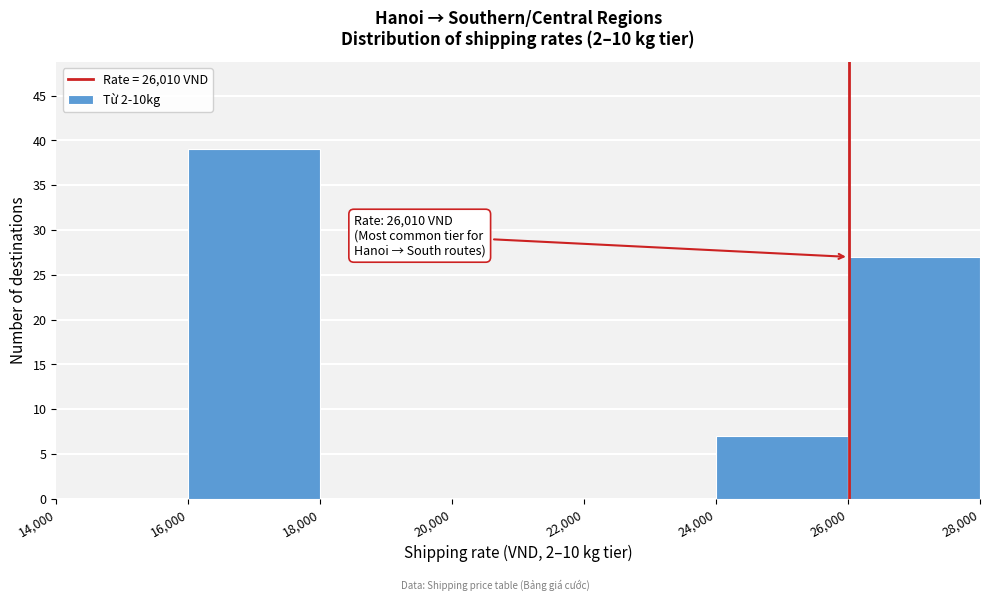

Which range on the x-axis has the tallest bar?

16,000 to 18,000